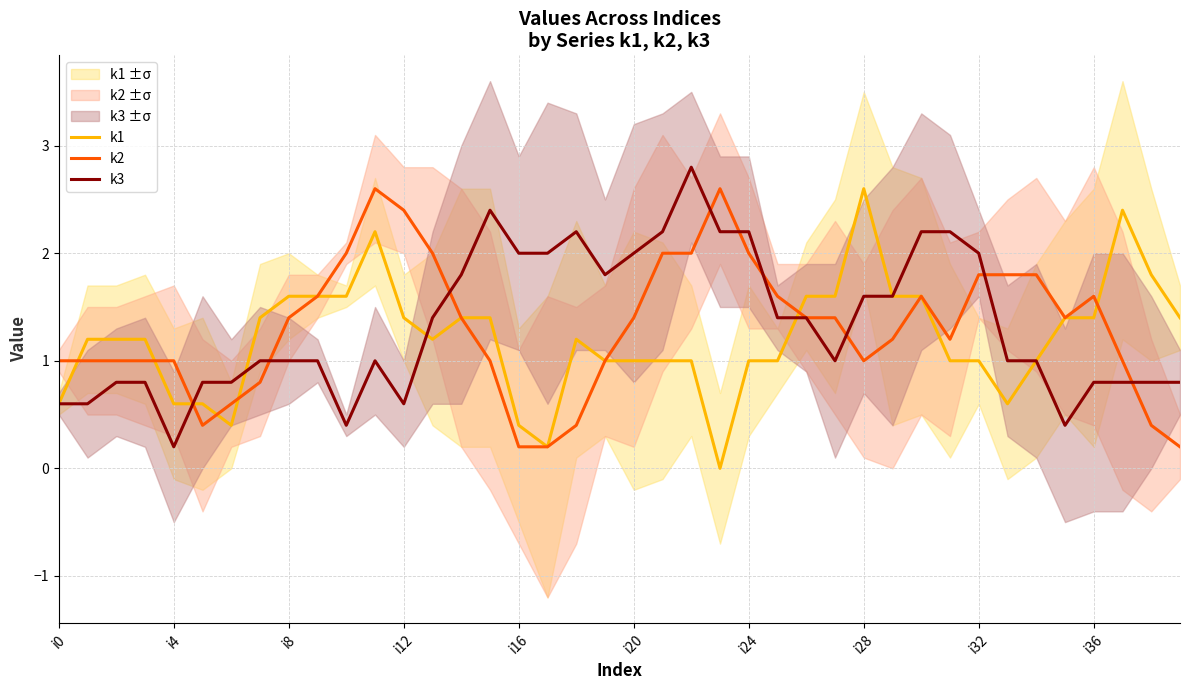

Which series ends up on top after the final intersection of k3 and k2?

k3